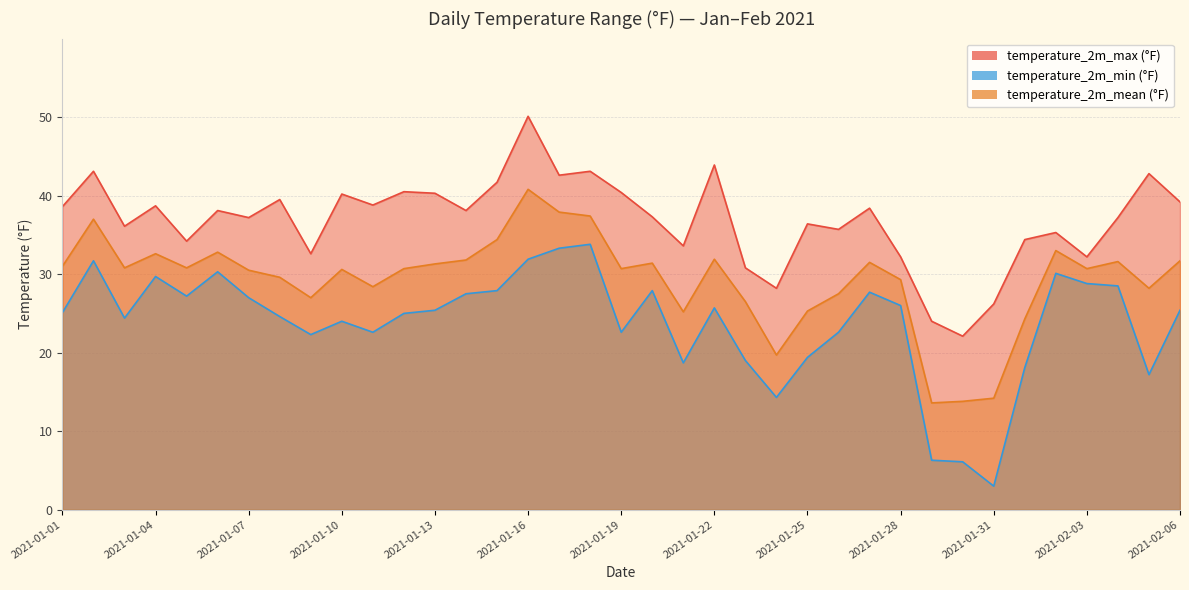

Which series has the largest total across all categories?

temperature_2m_max (°F)